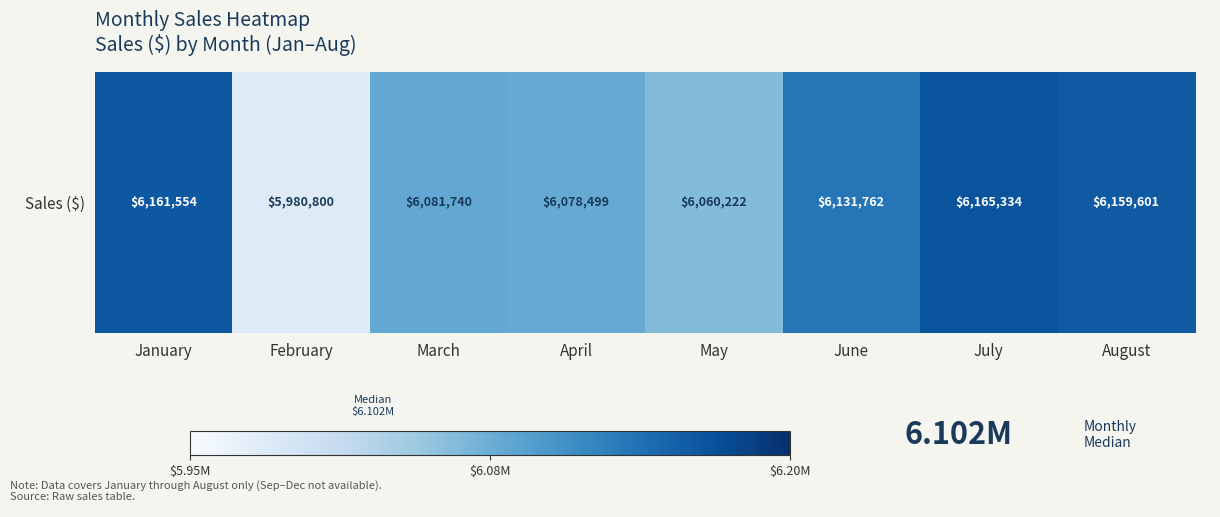

True or false: the data shows 9506111 at June.

False